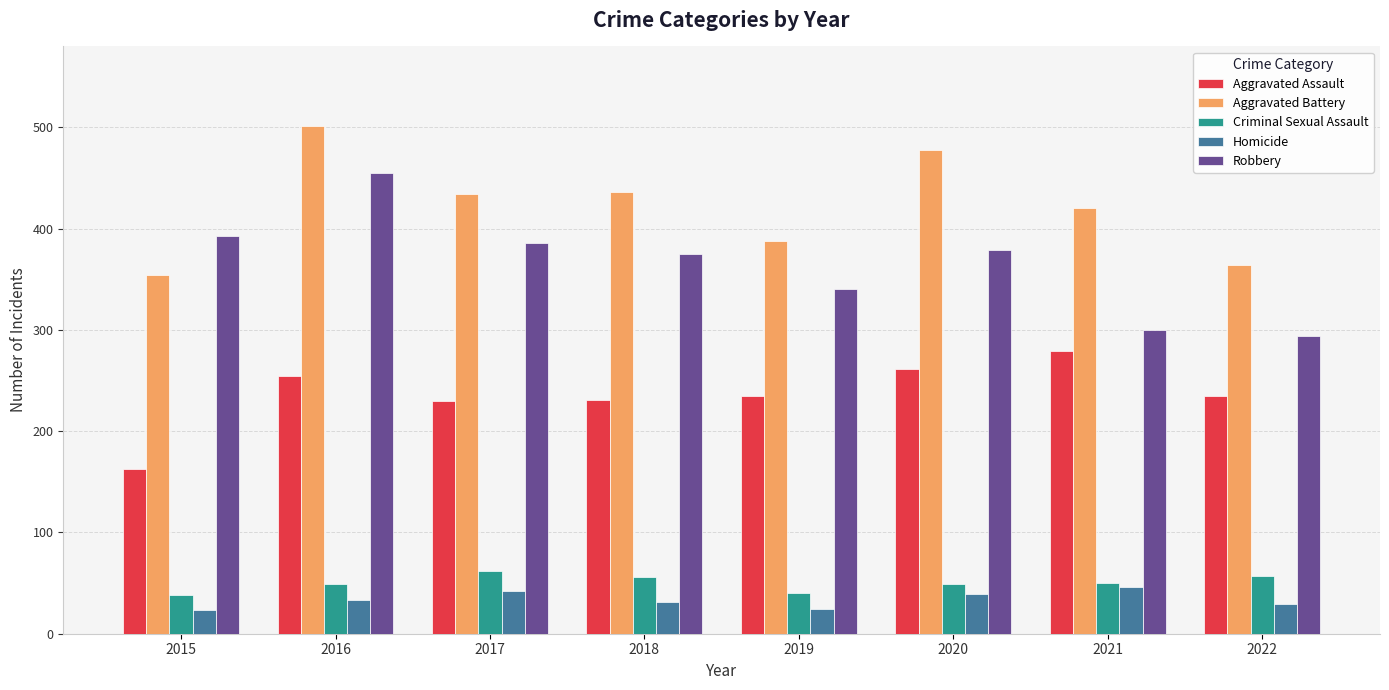

What is the smallest value displayed?

23